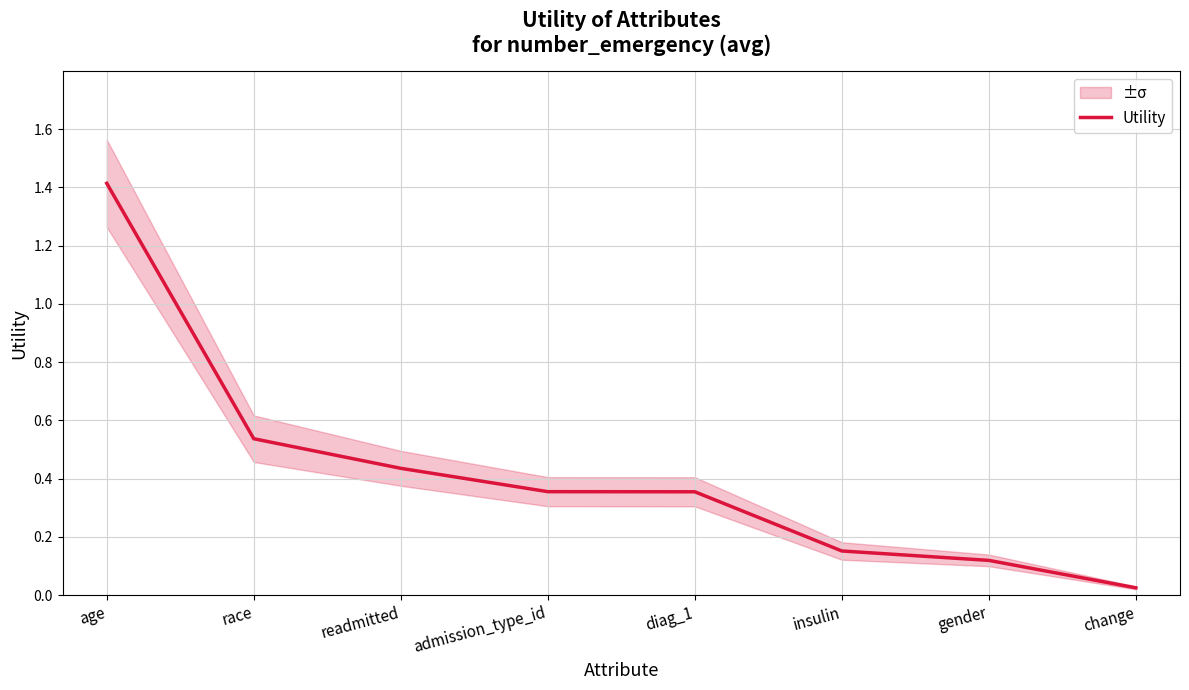

What position from the right is race?

7